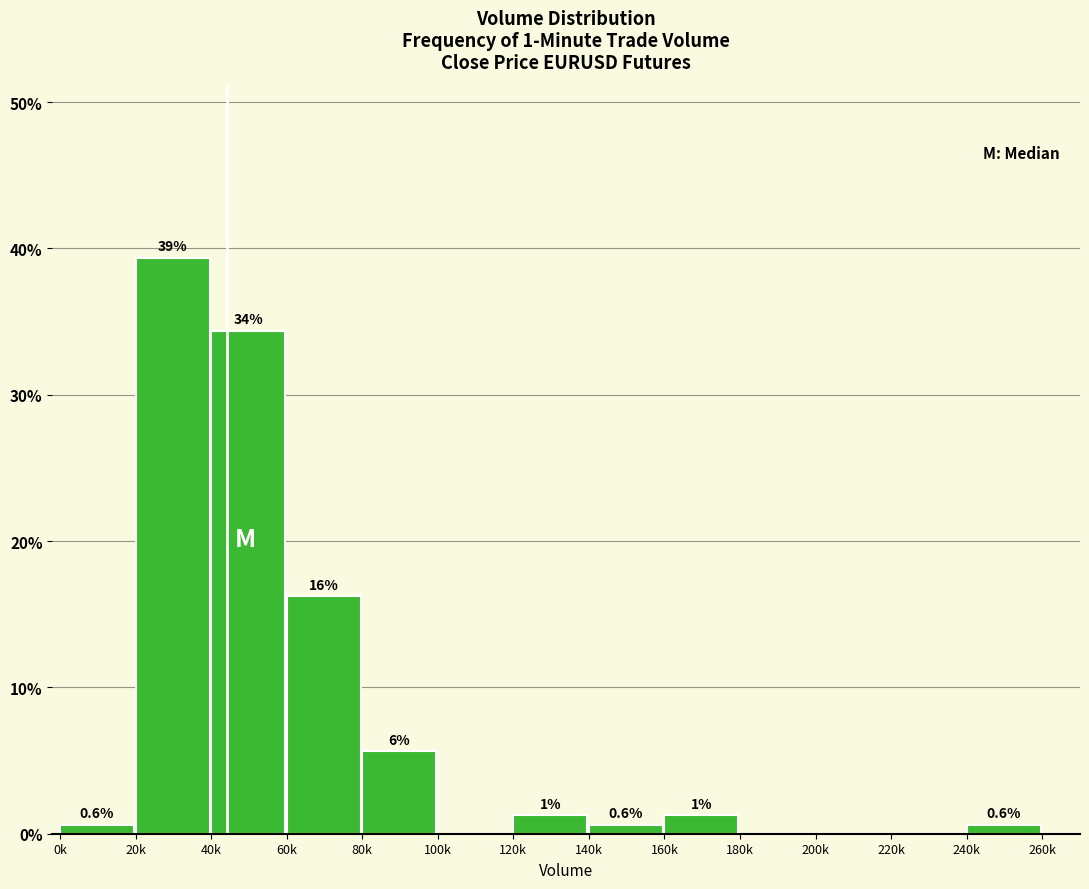

Are the bars horizontal?

No